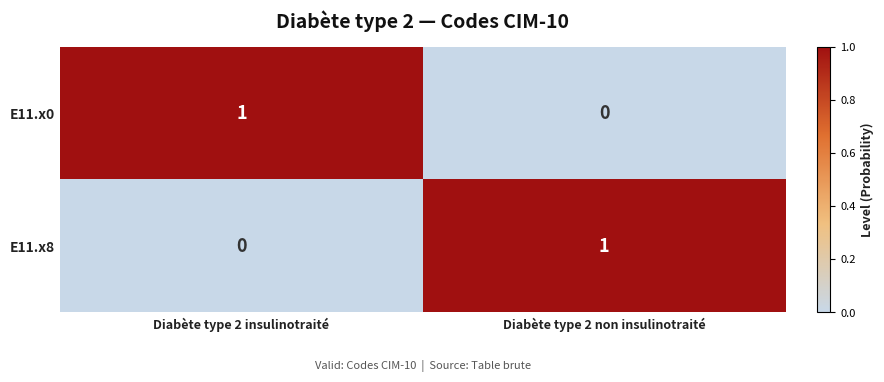

Reading right to left, list all the values displayed in this chart.

E11.x0: Diabète type 2 non insulinotraité=0	Diabète type 2 insulinotraité=1
E11.x8: Diabète type 2 non insulinotraité=1	Diabète type 2 insulinotraité=0